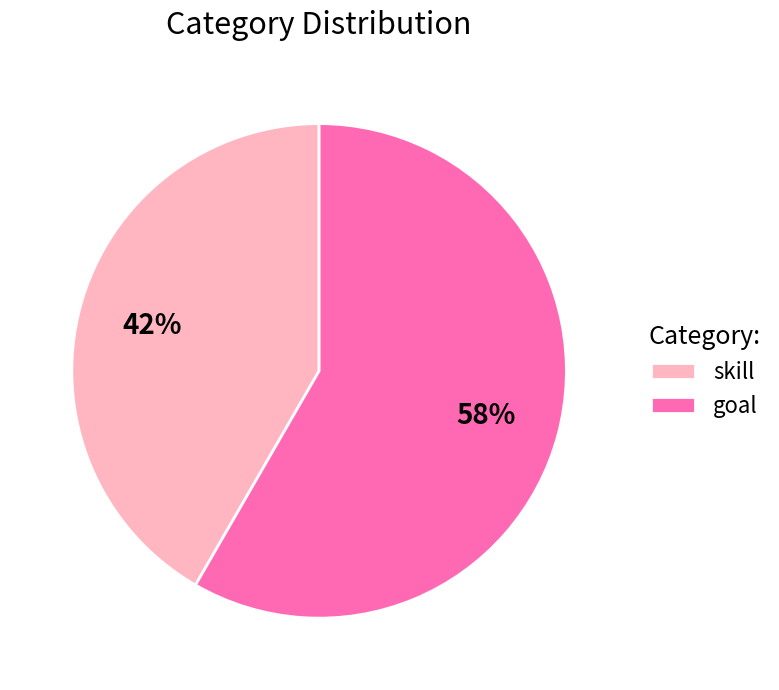

To the nearest percent, what portion does goal represent?

58%